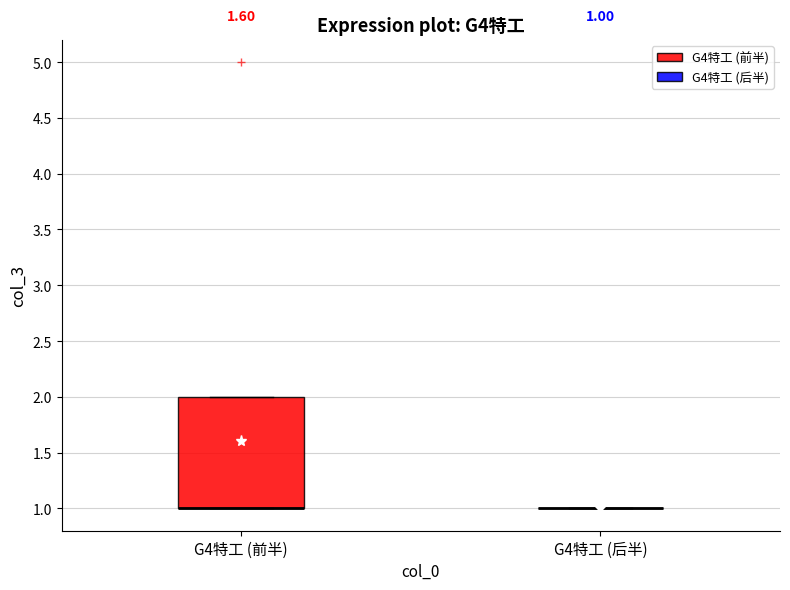

Comparing the boxes themselves (not the whiskers), which one is the tallest?

G4特工 (前半)